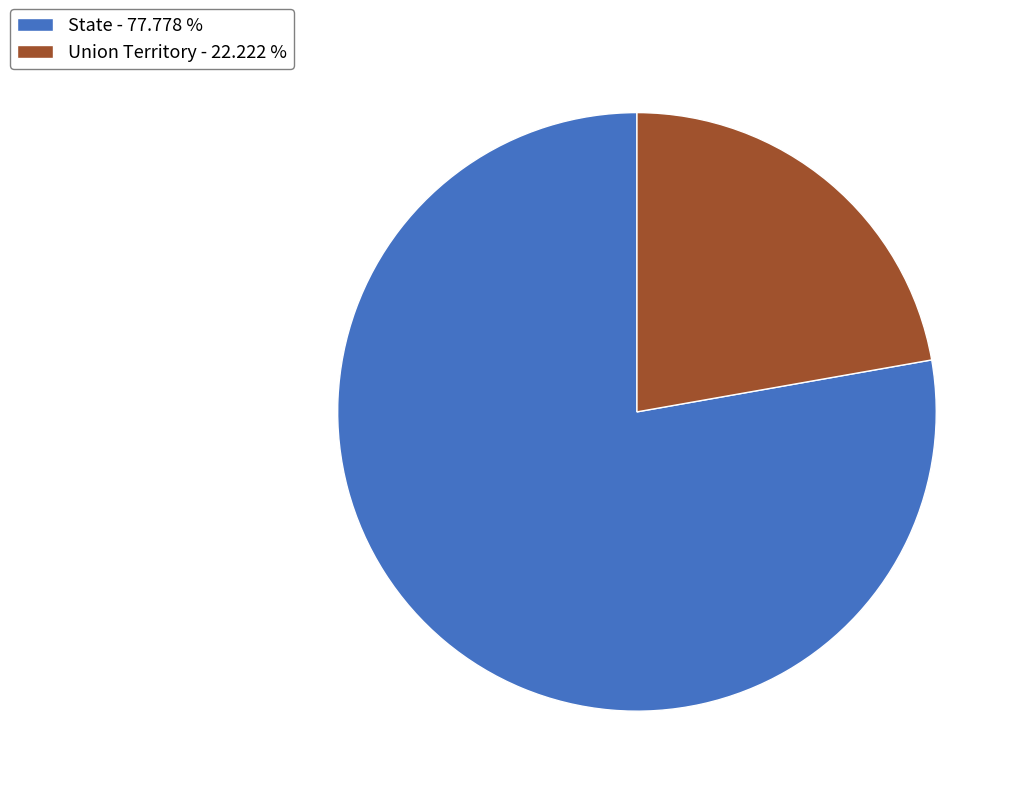

Is there any slice that represents more than half of the pie?

Yes